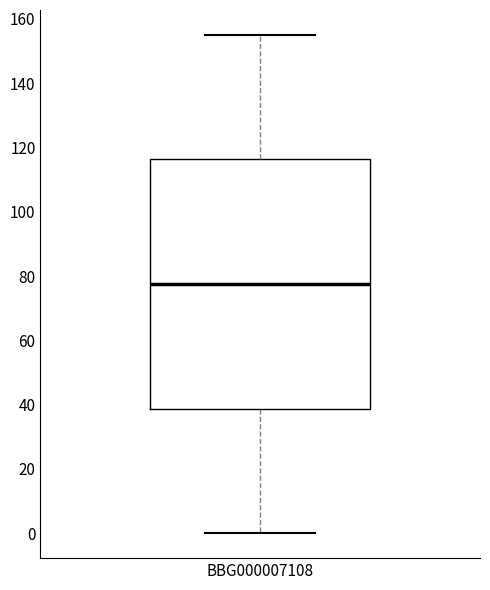

Transcribe this box plot: give where the median line is, the range the box spans, and where the two whiskers end, as read against the y-axis. The values are not printed on the chart, so give them approximately, as read against the axis.

median 78, box 38 to 116, whiskers 0 to 156